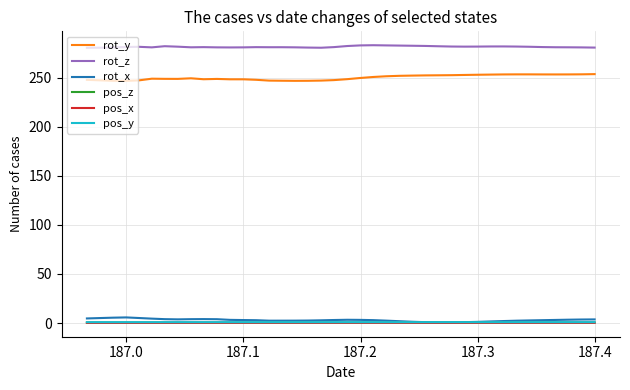

True or false: rot_y and pos_x intersect in this chart.

False